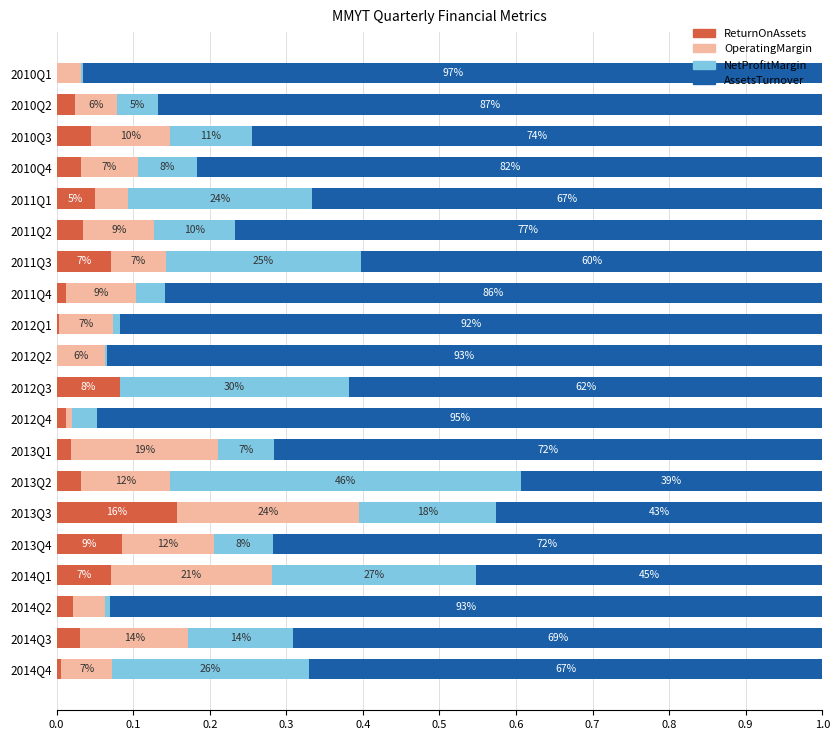

What are all the series names shown in the legend?

ReturnOnAssets, OperatingMargin, NetProfitMargin, AssetsTurnover